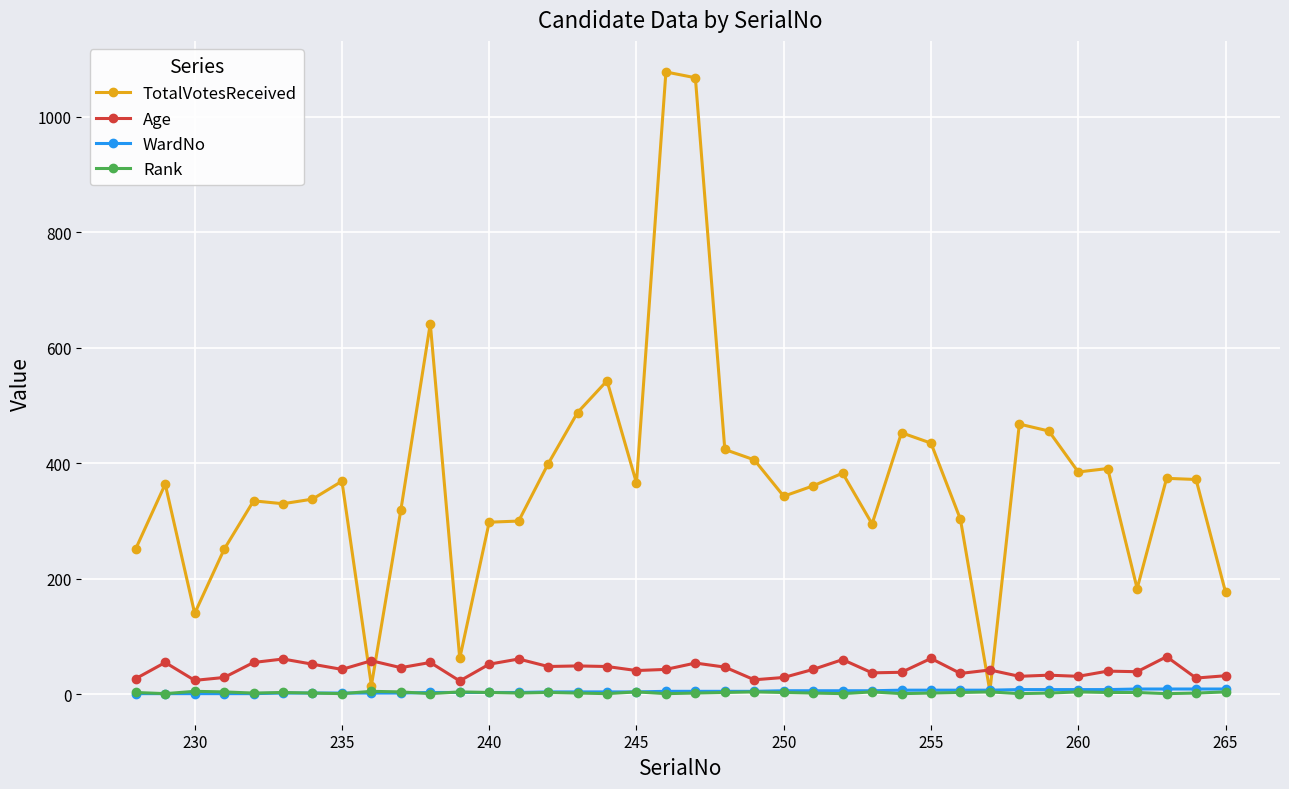

What is the maximum value shown in the chart?

1078